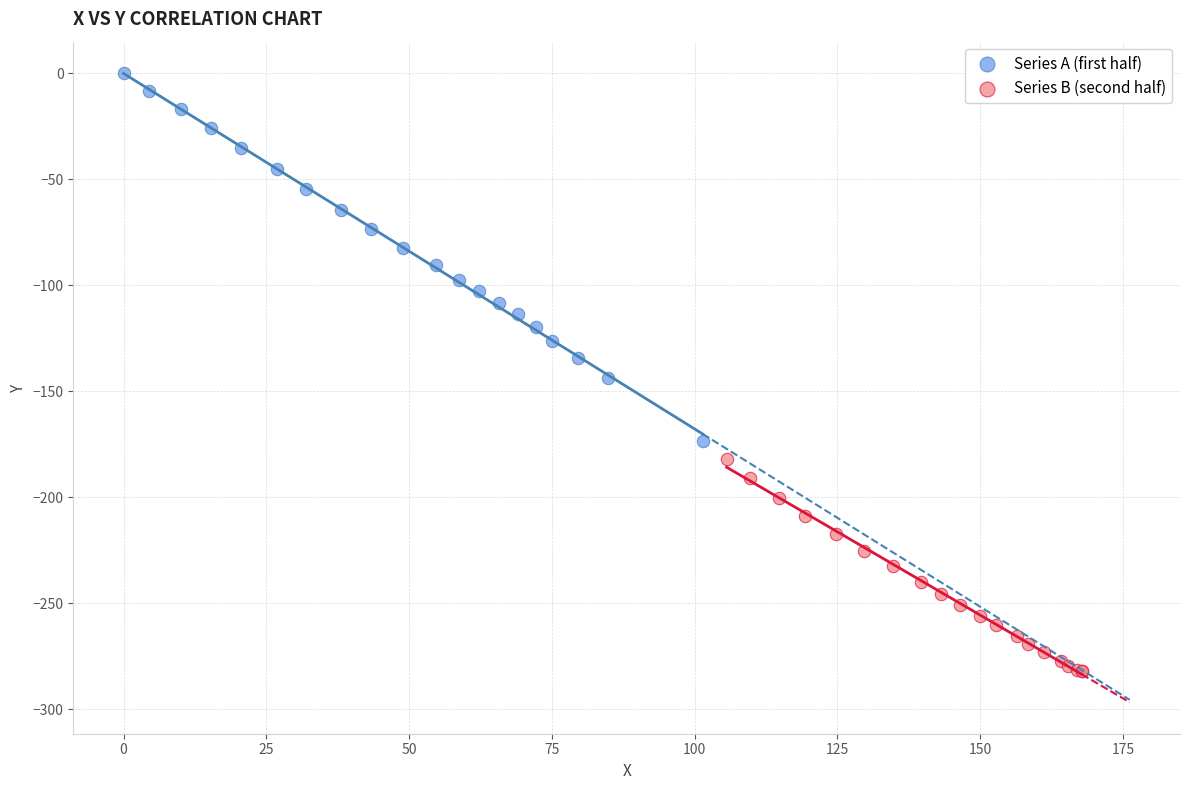

Which series contains the lowest Y value?

Series B (second half)